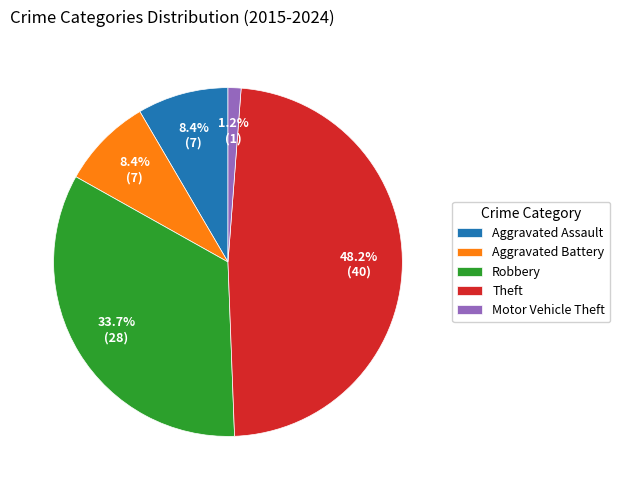

Between Aggravated Assault and Motor Vehicle Theft, which is larger?

Aggravated Assault